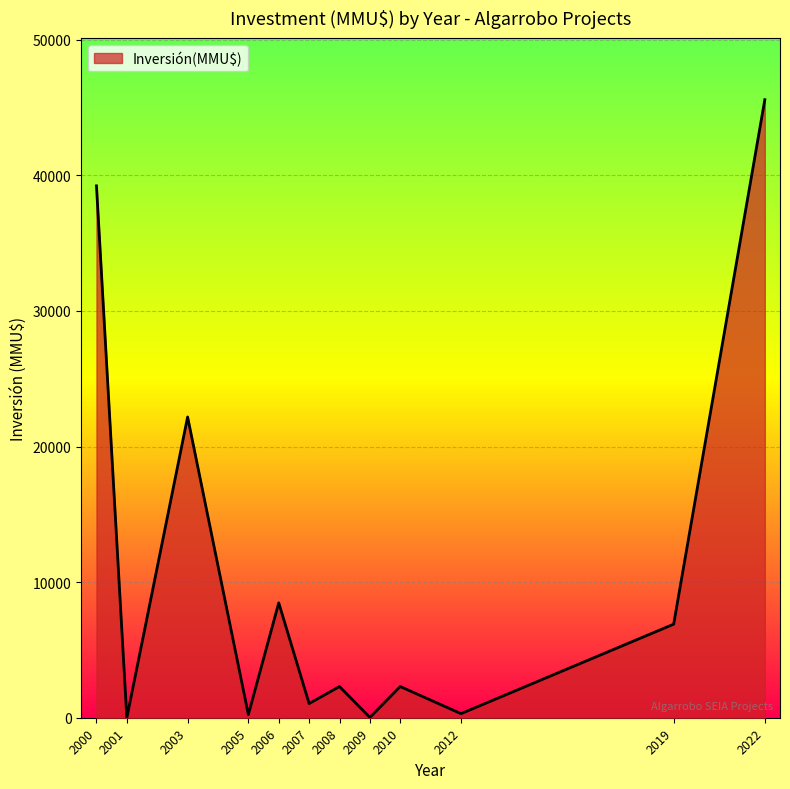

The value at 2003 is 22183. True or false?

True